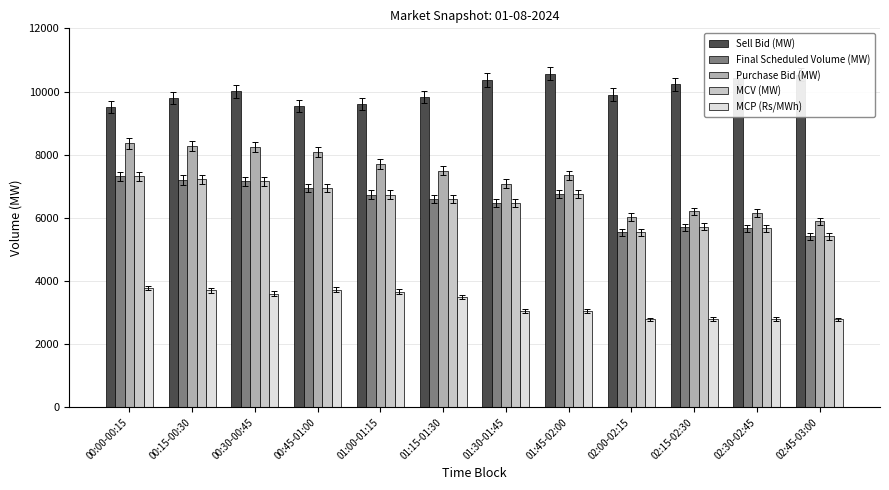

What is the smallest value displayed?

2783.8